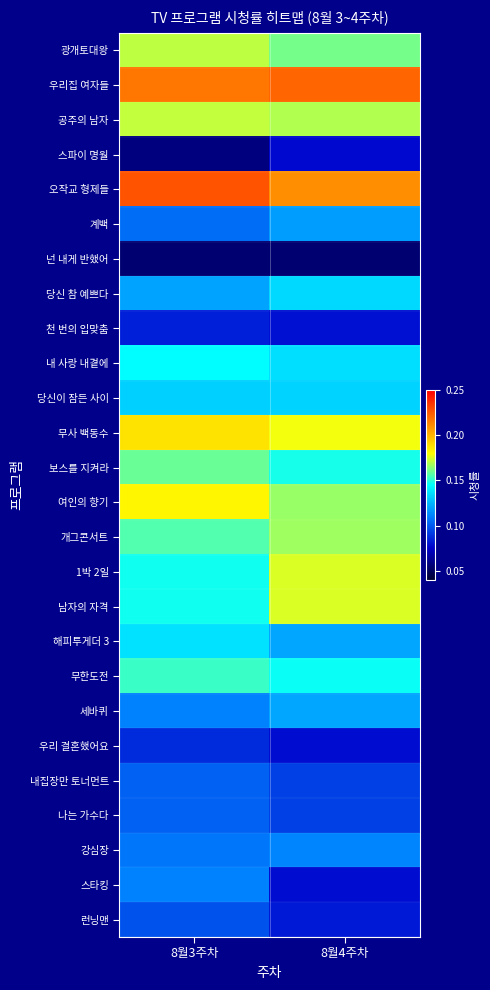

Rank the series at 8월4주차 from highest to lowest value.

우리집 여자들, 오작교 형제들, 무사 백동수, 1박 2일, 남자의 자격, 공주의 남자, 개그콘서트, 여인의 향기, 광개토대왕, 보스를 지켜라, 무한도전, 내 사랑 내곁에, 당신 참 예쁘다, 당신이 잠든 사이, 해피투게더 3, 세바퀴, 계백, 강심장, 내집장만 토너먼트, 나는 가수다, 런닝맨, 천 번의 입맞춤, 우리 결혼했어요, 스타킹, 스파이 명월, 넌 내게 반했어